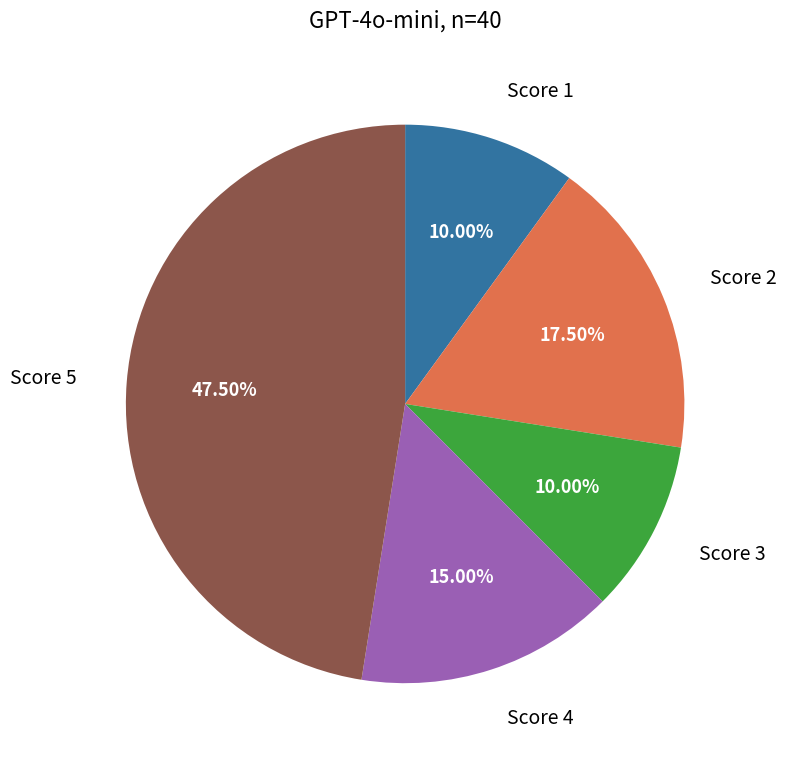

Is there a majority slice in this chart?

No